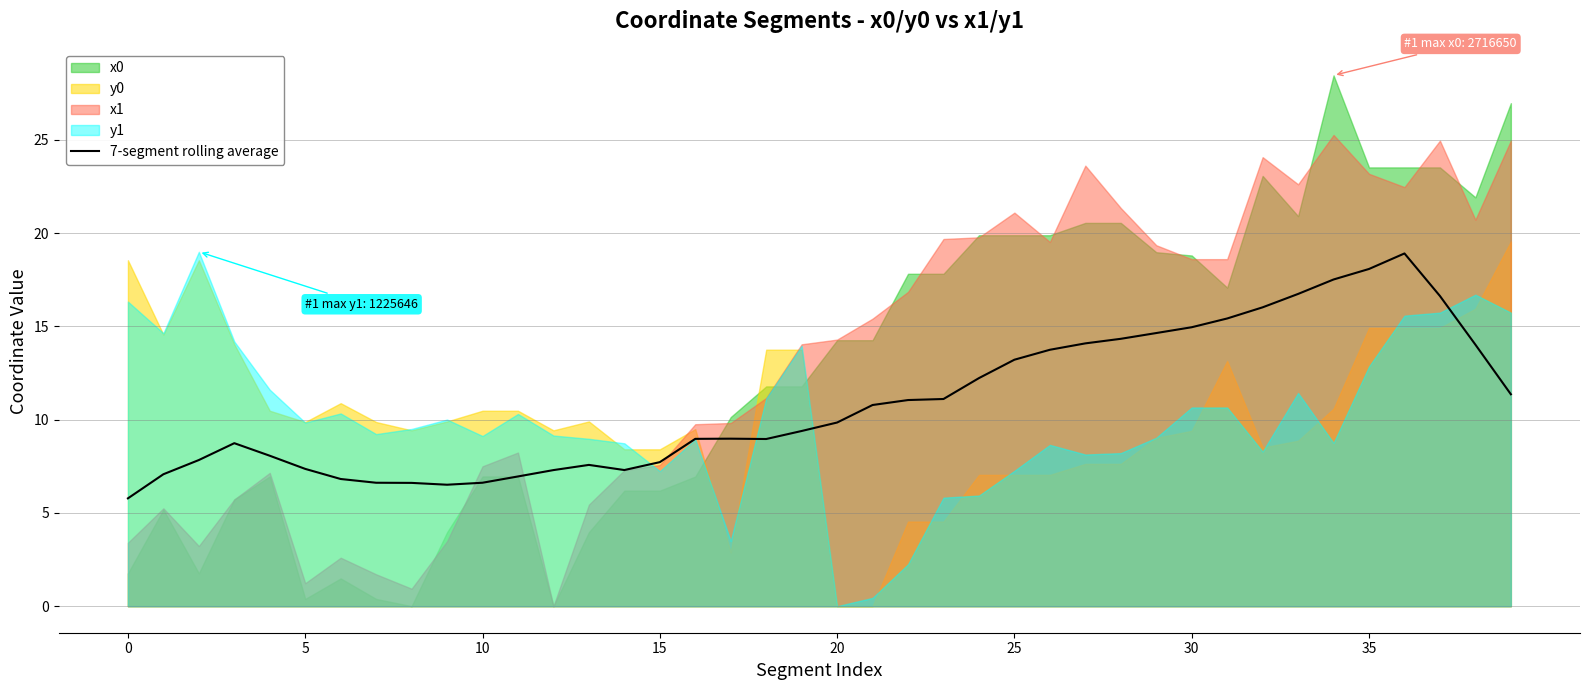

At which label is the value closest to 12?

24